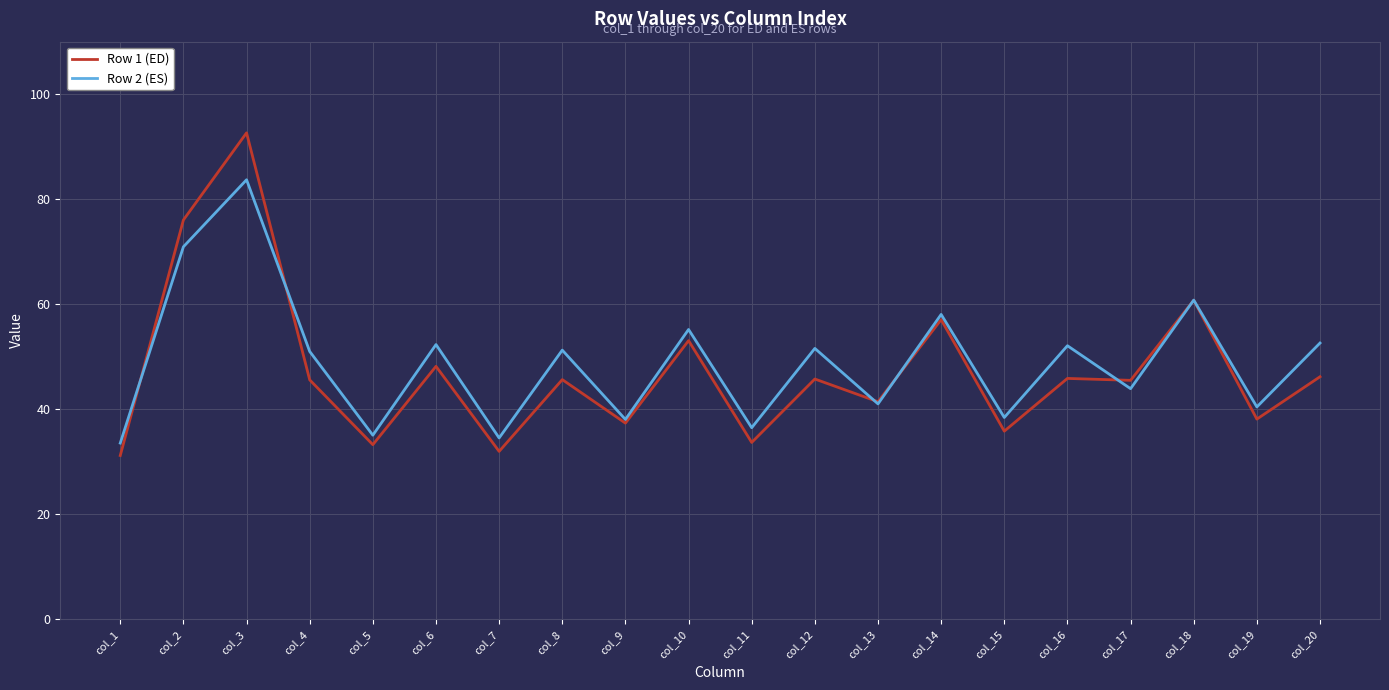

What is the maximum value for Row 1 (ED)?

92.6